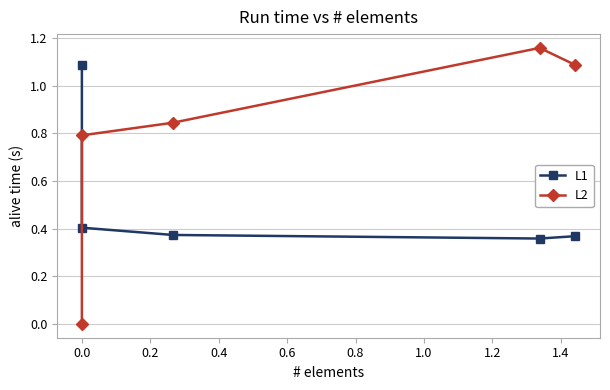

What is the highest value of the L1 series?

1.1